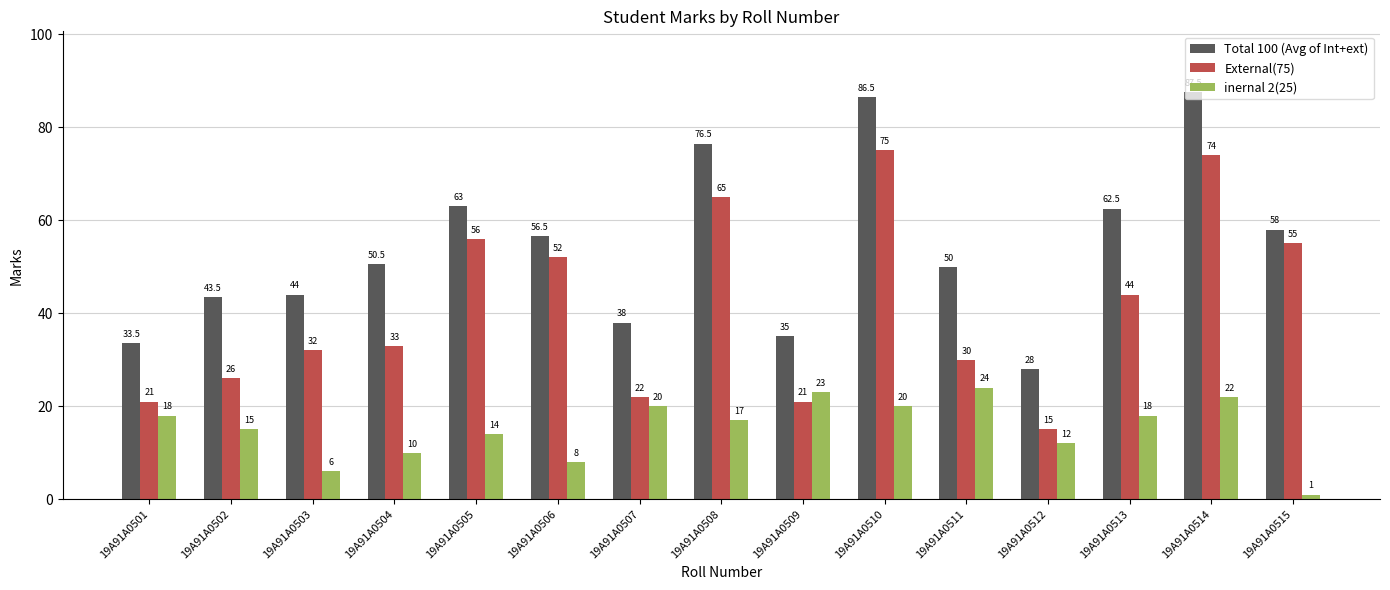

Which series has the largest range (max minus min)?

External(75)